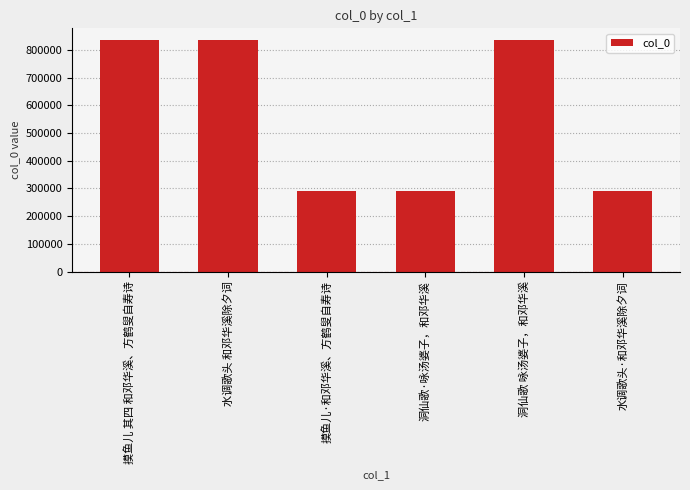

What is the sum of all values?

3382823